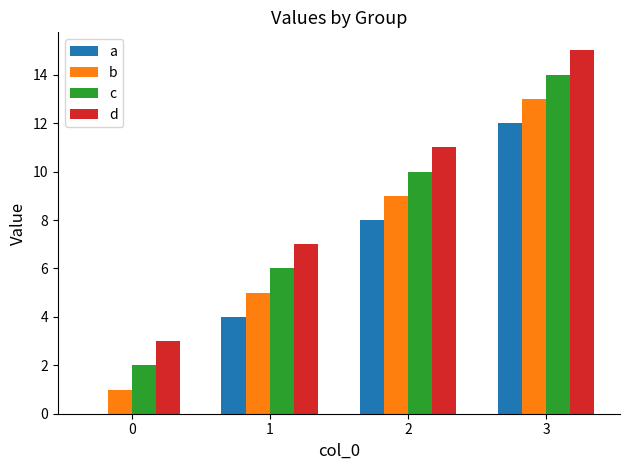

What is the sum of the d values at 2 and 0?

14